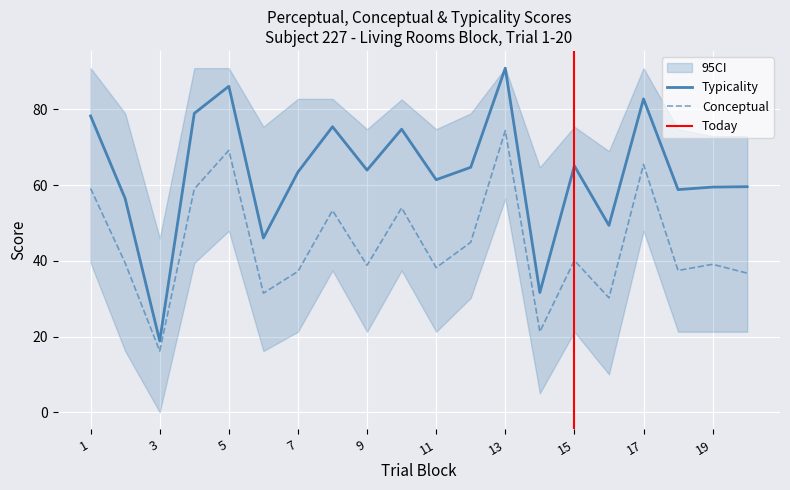

Which category has the highest value in the ci_lower series?

13